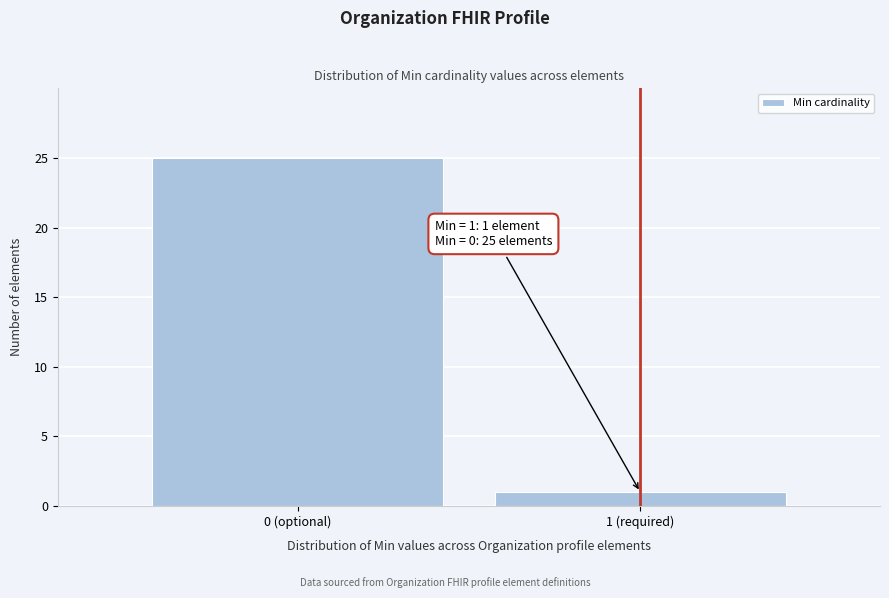

Reading right to left, extract all data points from this chart.

1	25